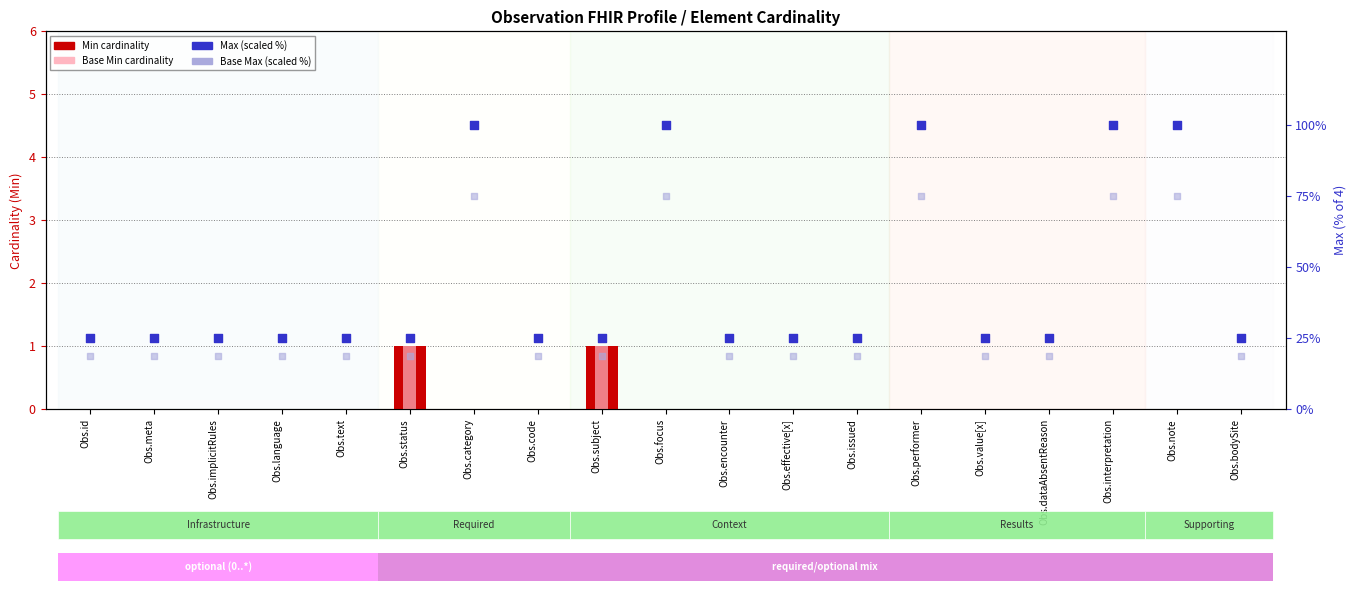

Is the value of Base Min at Obs.focus greater than the value of Base Max (scaled %) at Obs.interpretation?

No